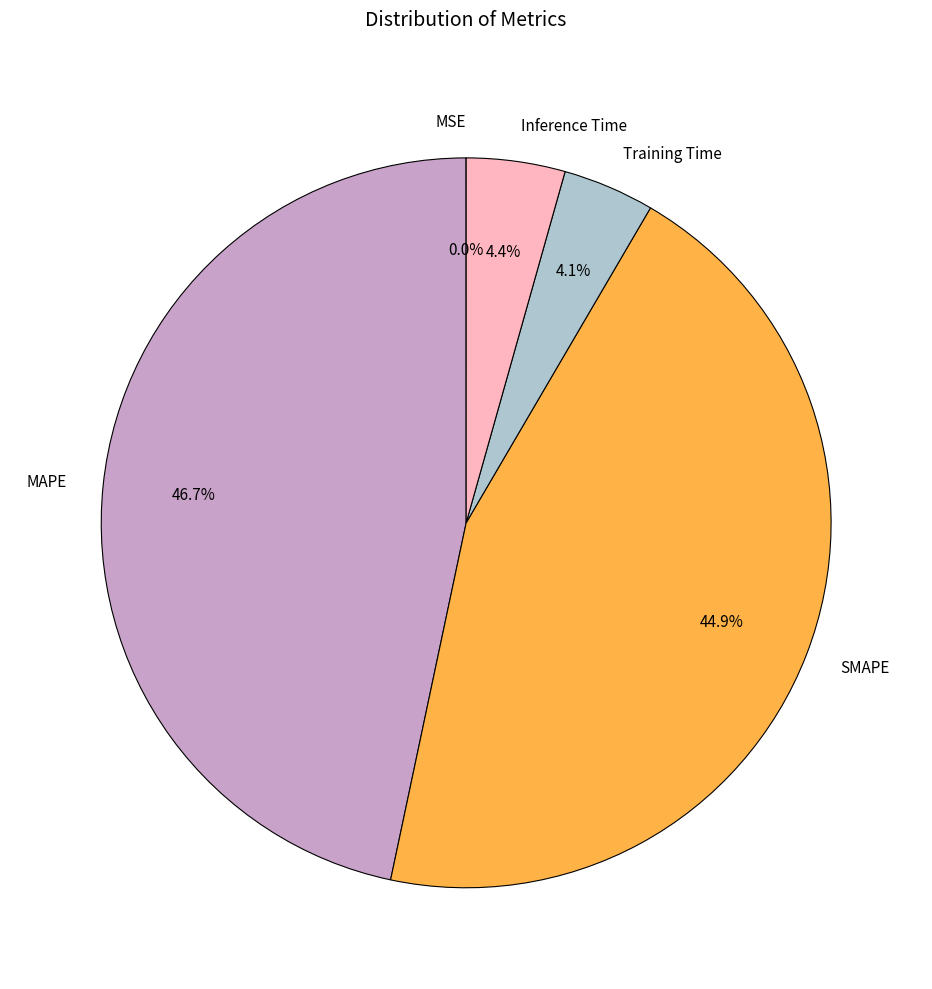

What portion of the pie excludes Training Time?

95.9%